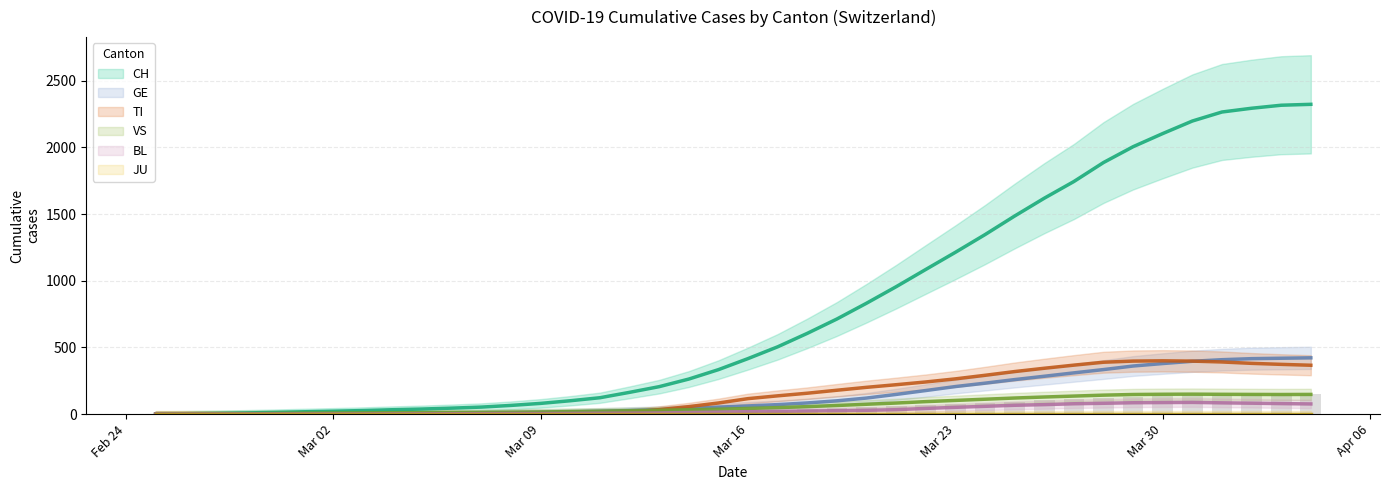

What is the average value of the TI series?

153.1